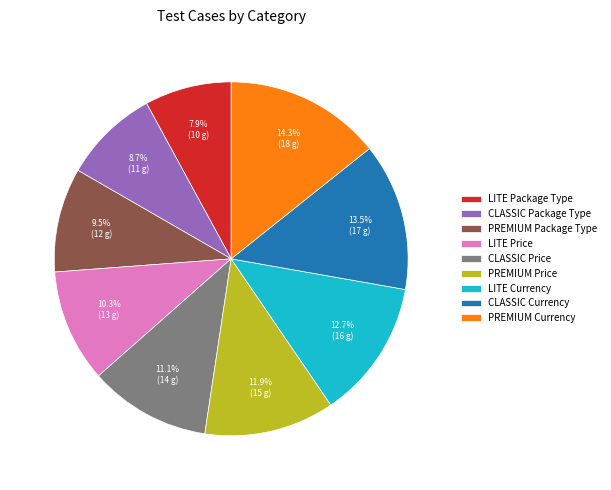

What percentage is the LITE Currency slice, to the nearest percent?

13%